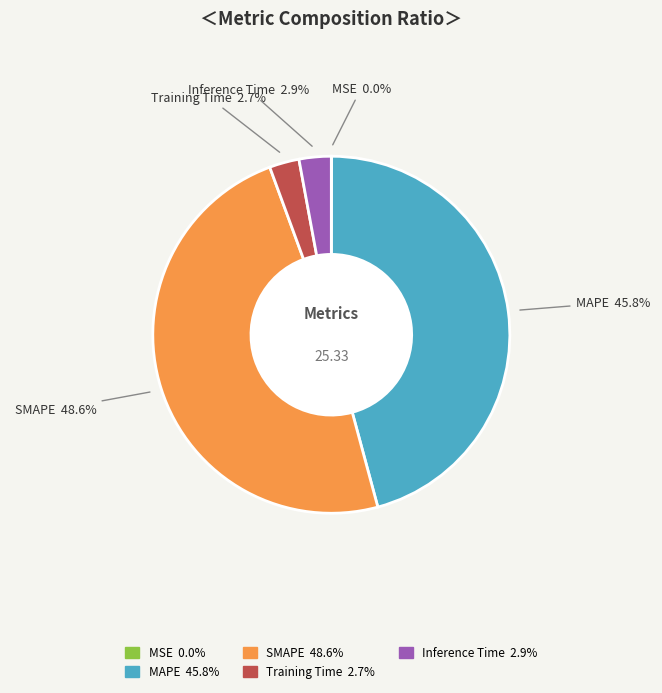

To the nearest percent, what percentage of the pie is SMAPE?

49%